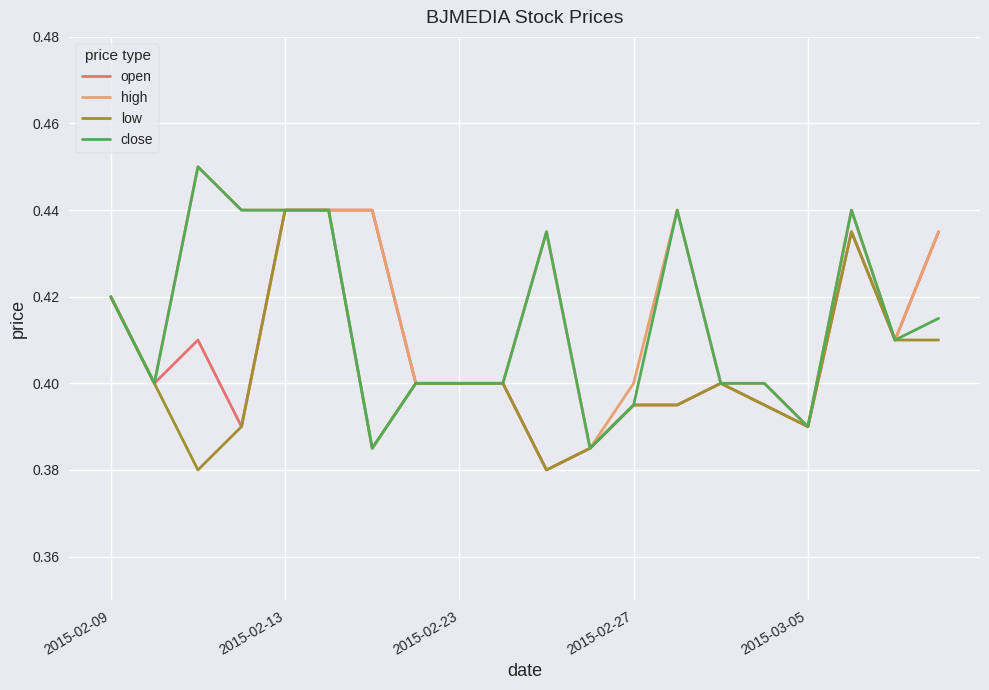

Rank the series by their average value, from highest to lowest.

high, close, open, low